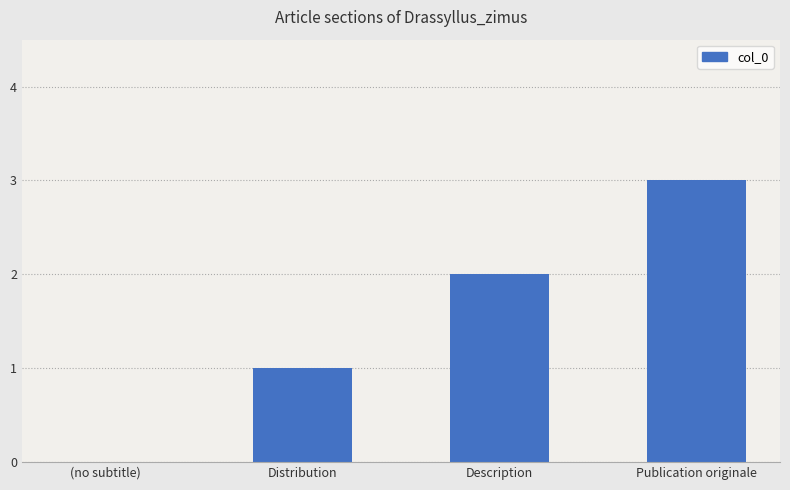

What is the change in value from Description to Publication originale?

+1